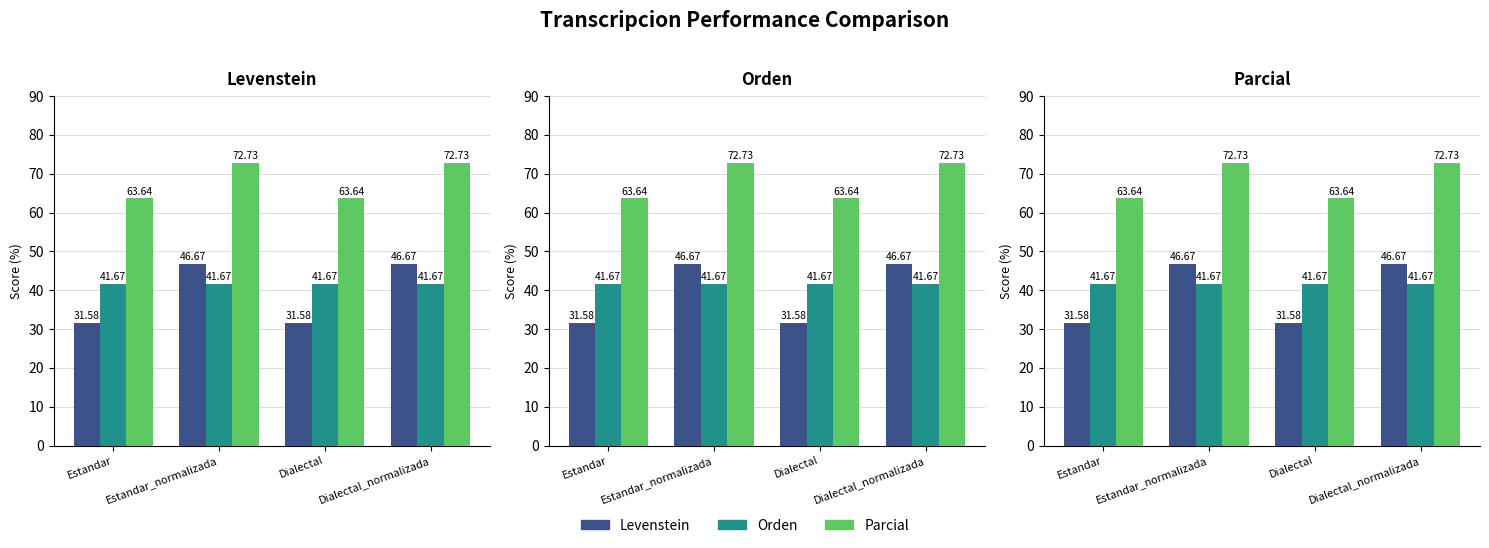

Is it true that Orden equals 41.7 at Dialectal_normalizada?

True